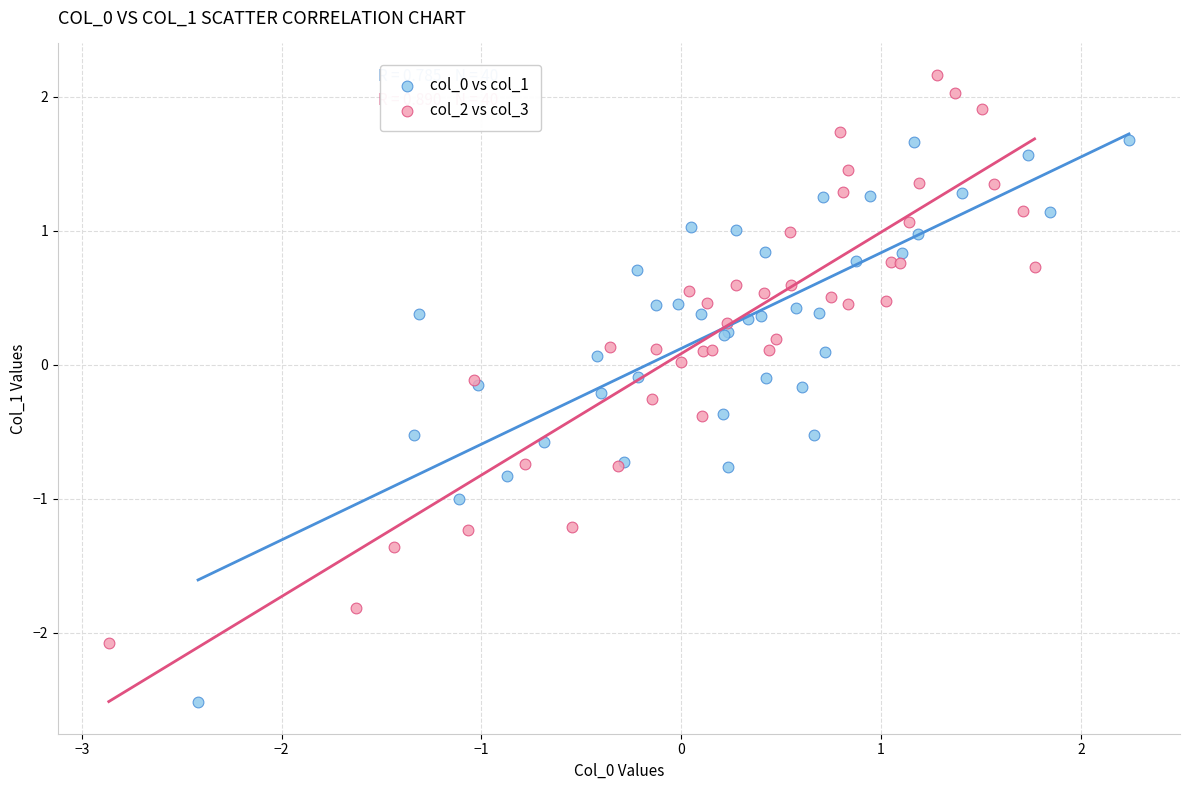

Which series contains the highest Y value?

col_2 vs col_3